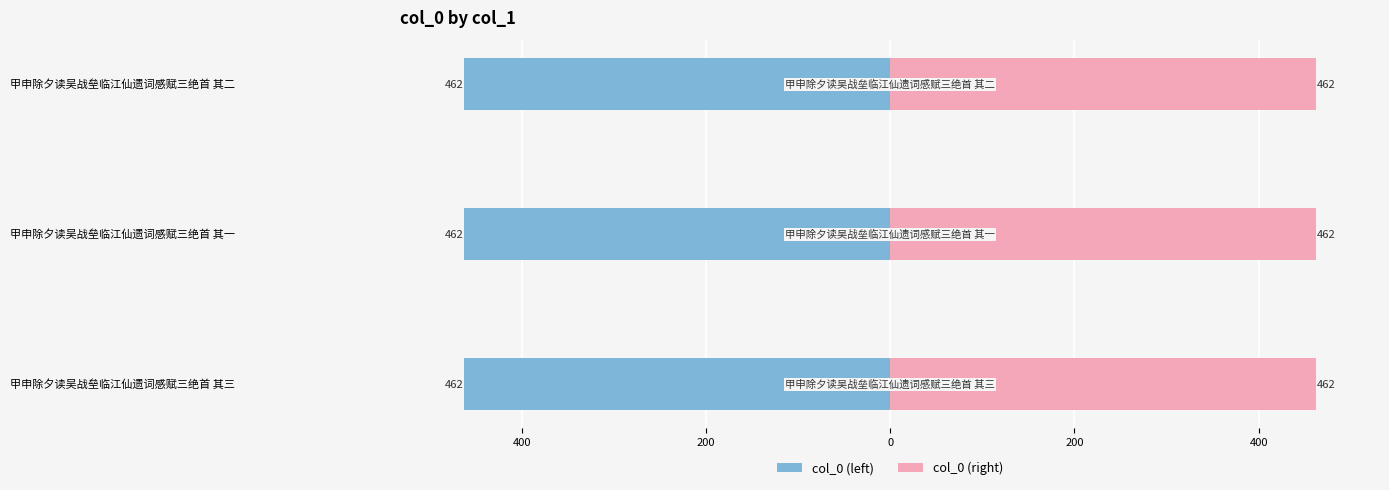

What is the minimum value for col_0 (left)?

-462.3